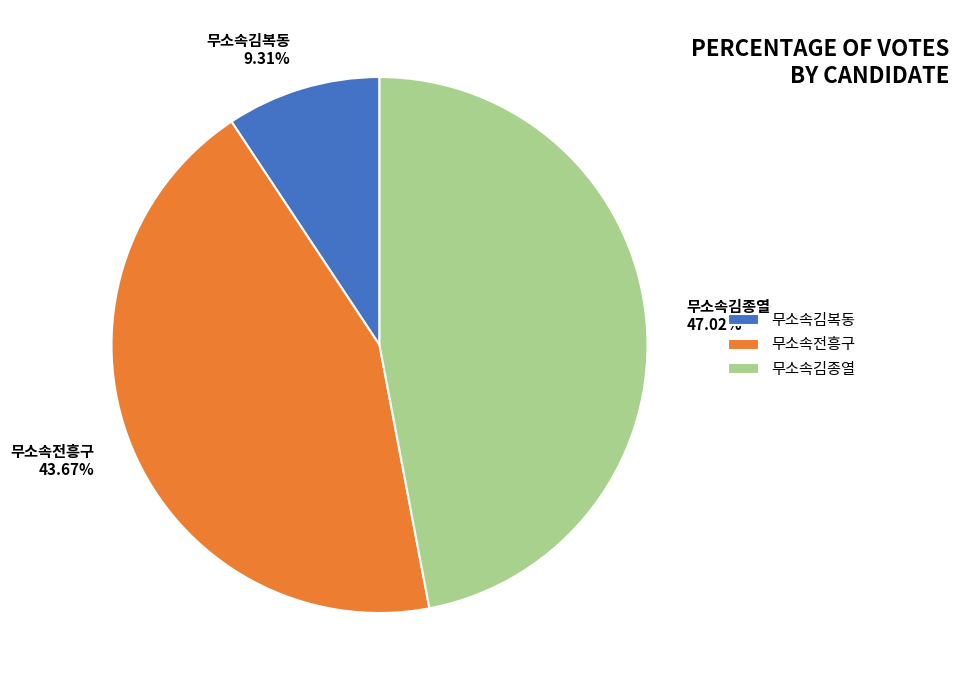

Do 무소속김종열 and 무소속전흥구 together represent more than half of the pie?

Yes